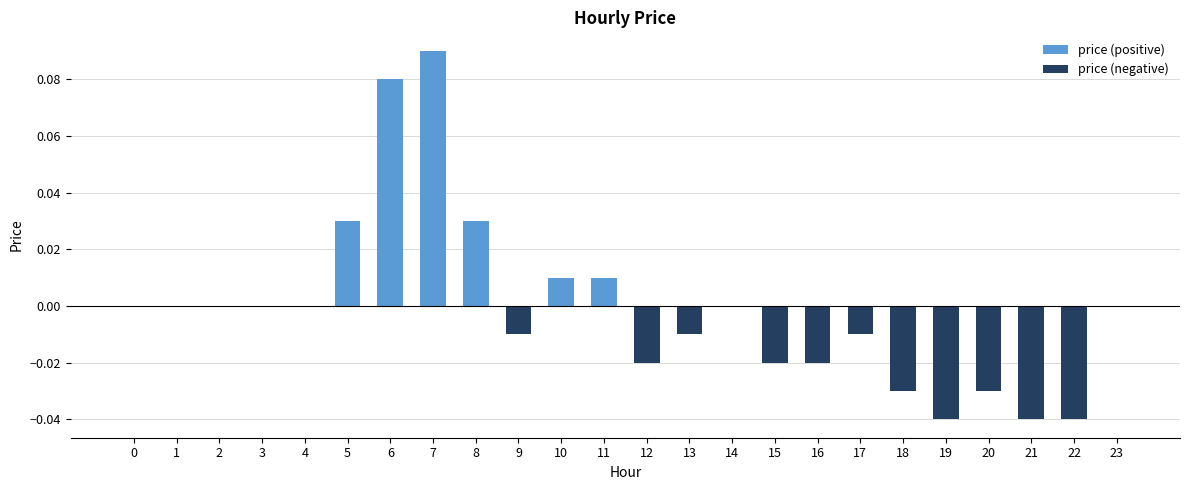

The value of price (negative) at 4 is 0.0. True or false?

True